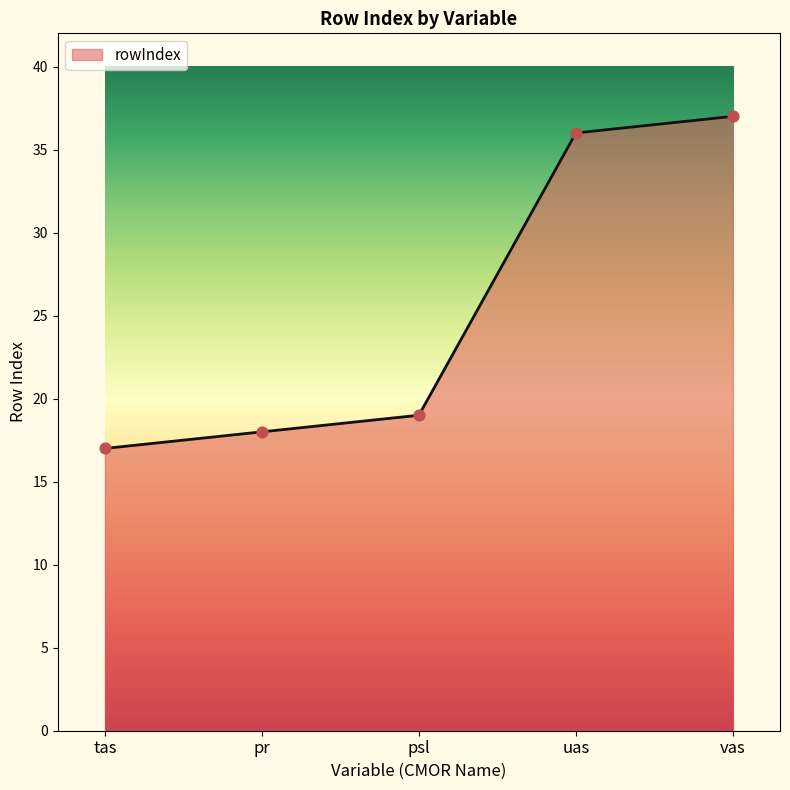

What is the ratio of the value at vas to the value at uas?

1.0